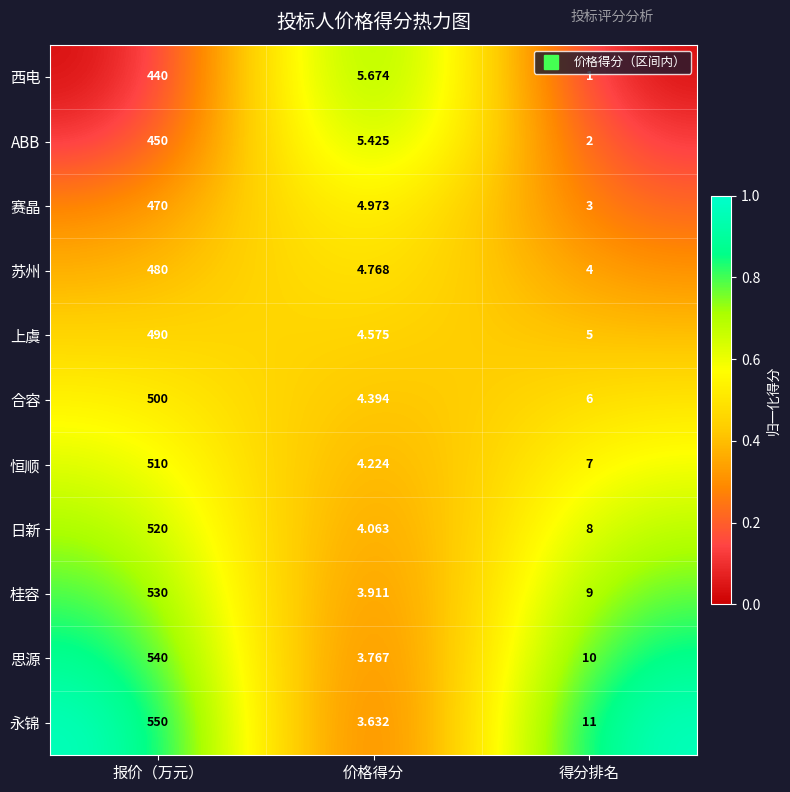

How many distinct data groups are displayed?

11